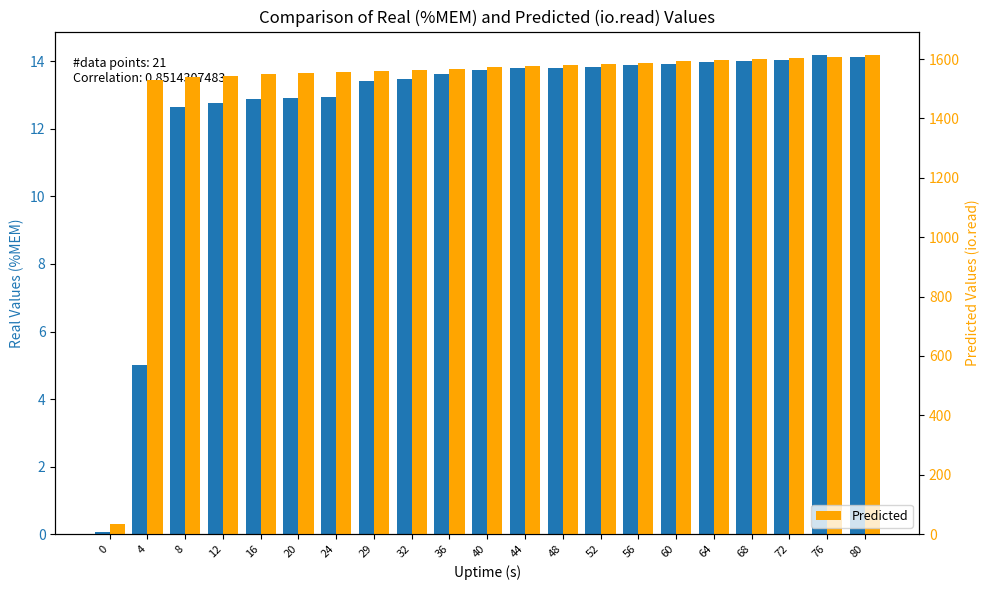

True or false: Real Values has a value of 14.1 at 72.

True